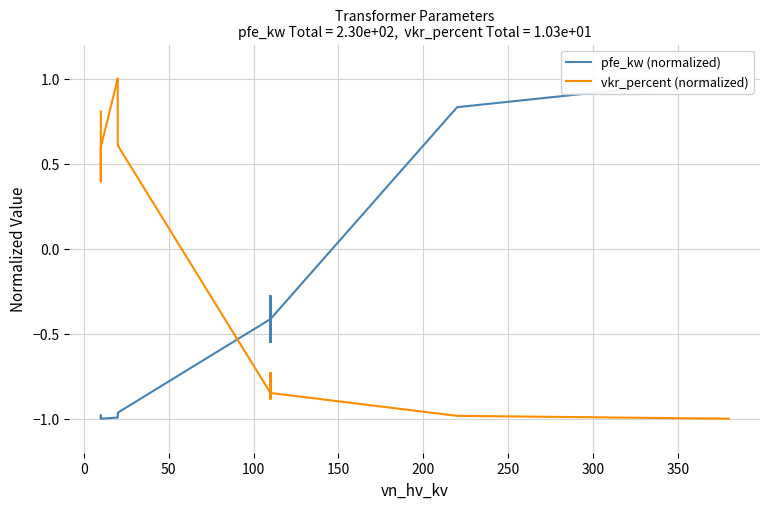

Does the chart have visible grid lines?

Yes